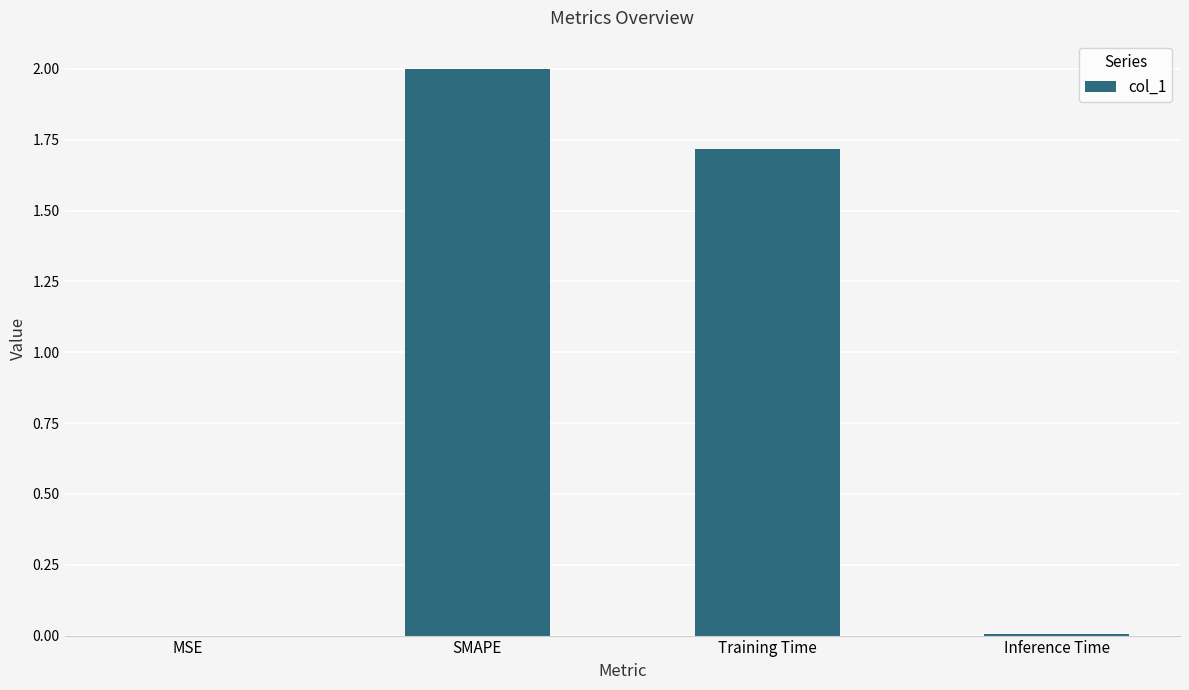

Which has a higher value, Training Time or MSE?

Training Time